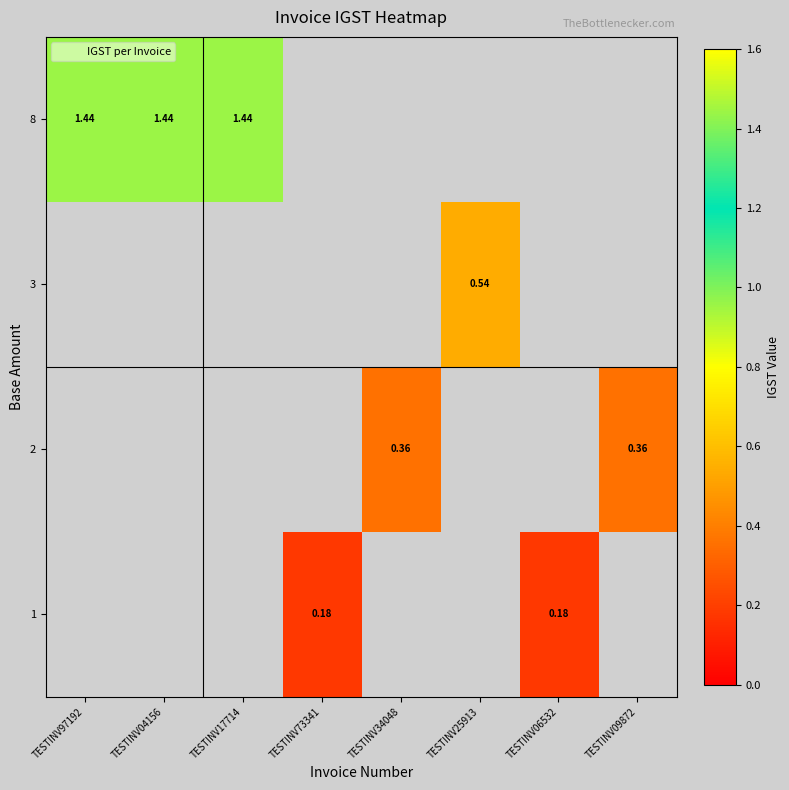

At how many categories does at least one series exceed 0?

8